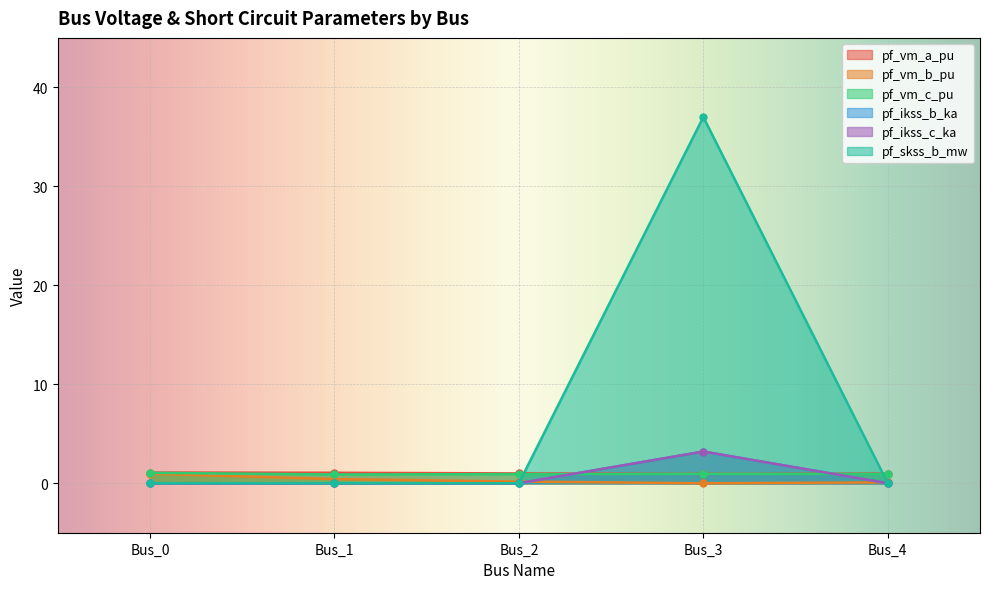

What is the greatest value displayed?

37.0